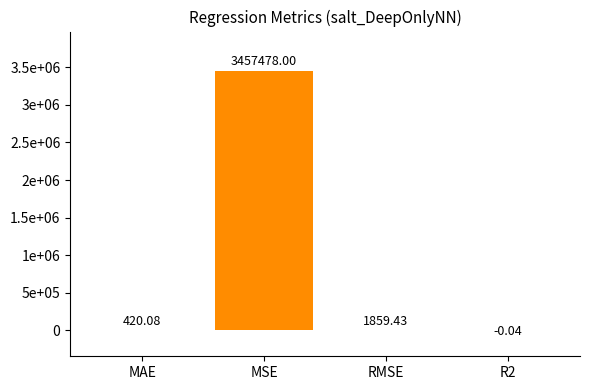

Is it true that the value at RMSE is 3004.7?

False